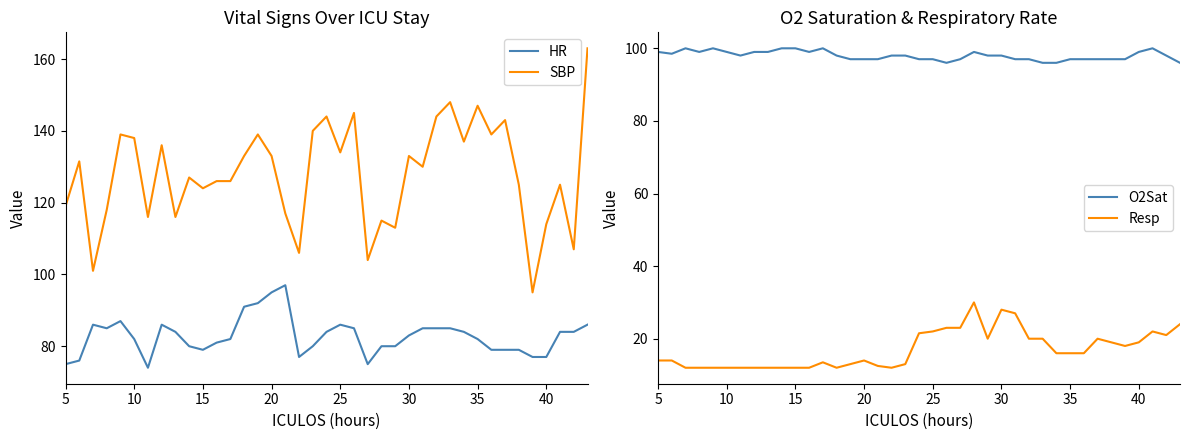

Is it true that O2Sat equals 150.6 at 10?

False